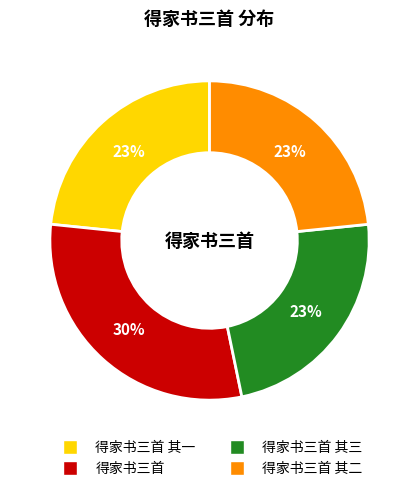

To the nearest percent, what is the average slice percentage?

25%